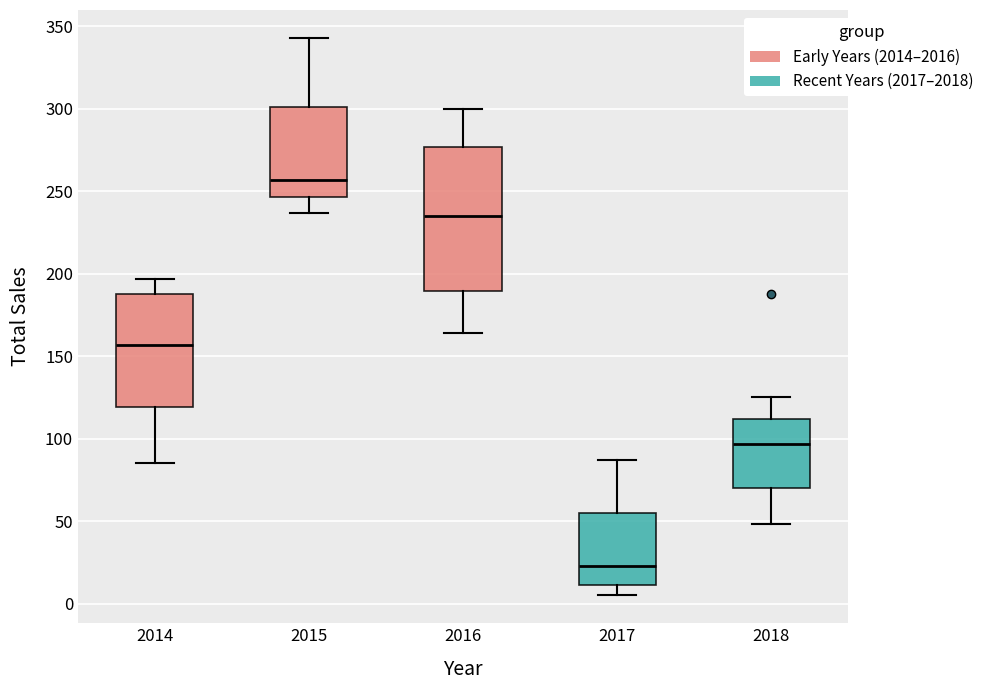

Reading left to right, read every box against the y-axis: the position of its median line, the range the box covers, and the ends of its whiskers. The values are not printed on the chart, so give them approximately, as read against the axis.

2014: median 155, box 120 to 190, whiskers 85 to 195
2015: median 255, box 245 to 300, whiskers 235 to 345
2016: median 235, box 190 to 275, whiskers 165 to 300
2017: median 25, box 10 to 55, whiskers 5 to 85
2018: median 95, box 70 to 110, whiskers 50 to 125